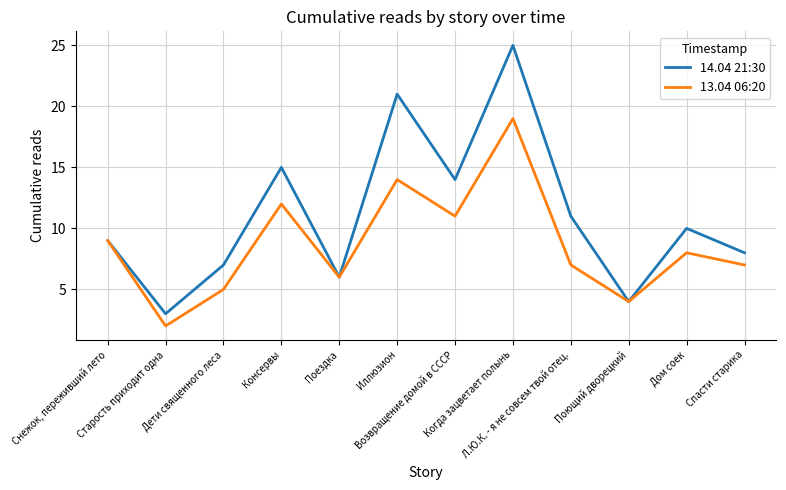

Where is the first local maximum for 14.04 21:30?

Консервы